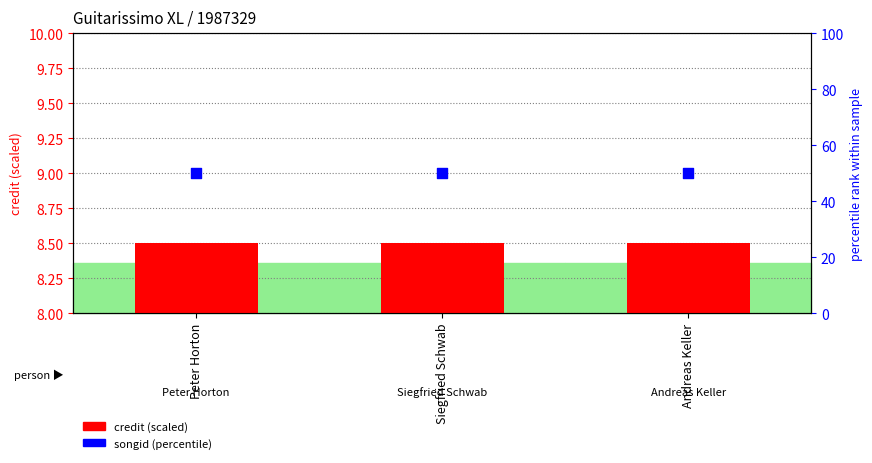

What are all the series names shown in the legend?

credit (scaled), songid (percentile)